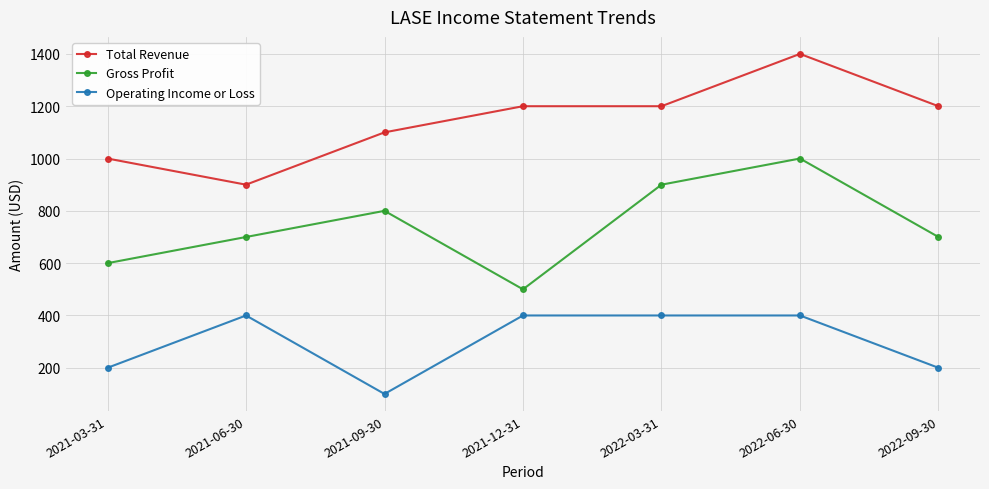

How many data points in Operating Income or Loss are less than 400?

3